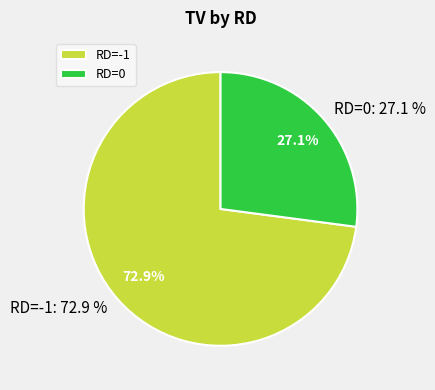

Count the number of slices in the pie.

2